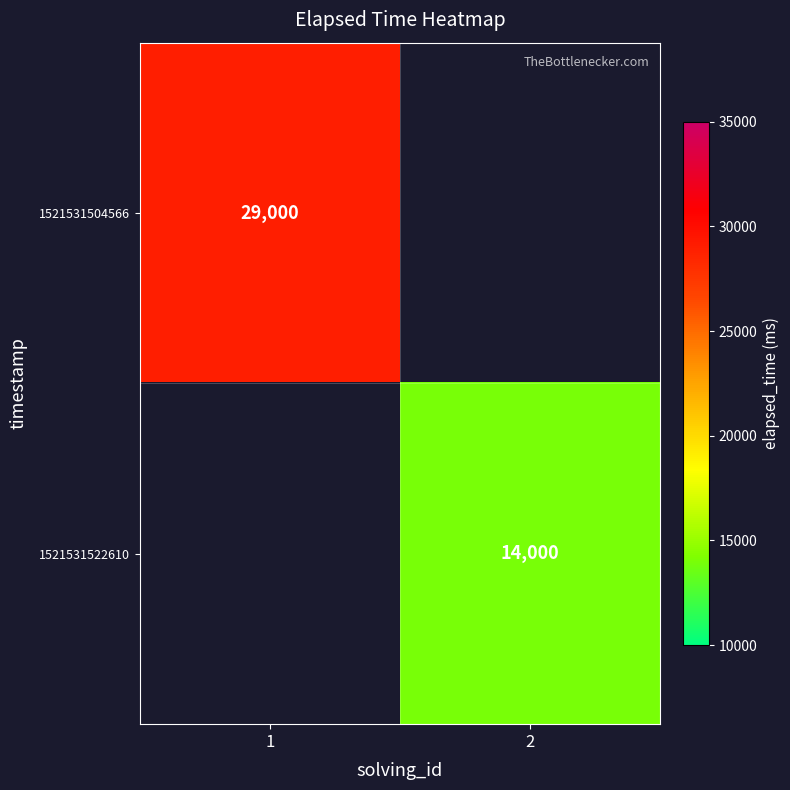

True or false: 1521531522610 has a value of 14000 at 2.

True